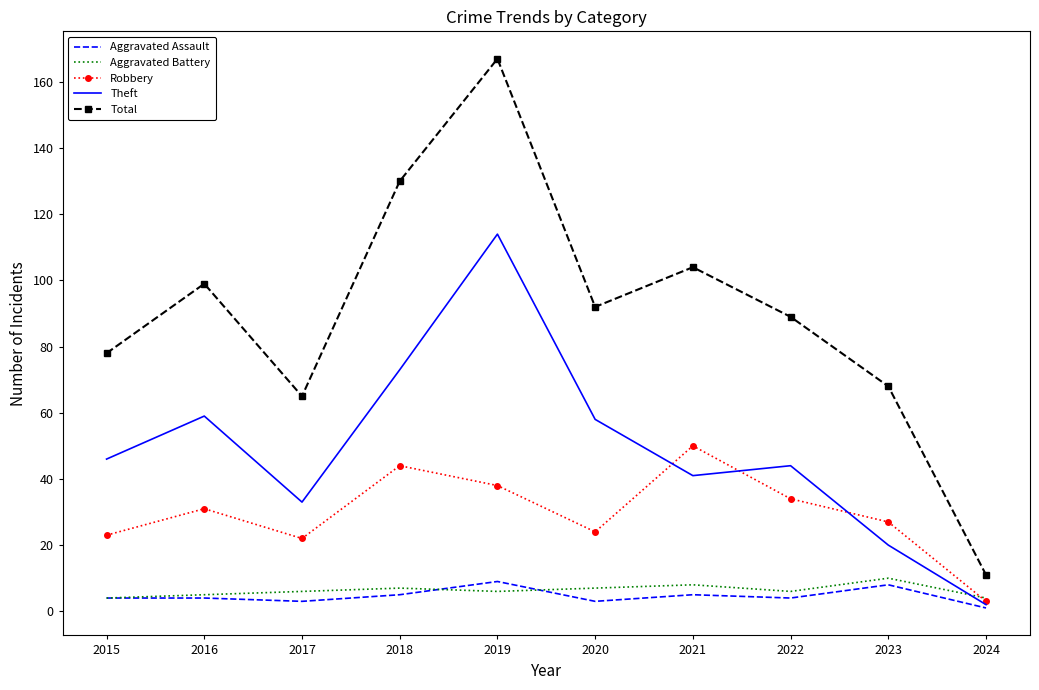

What is the sum of all Total values?

903